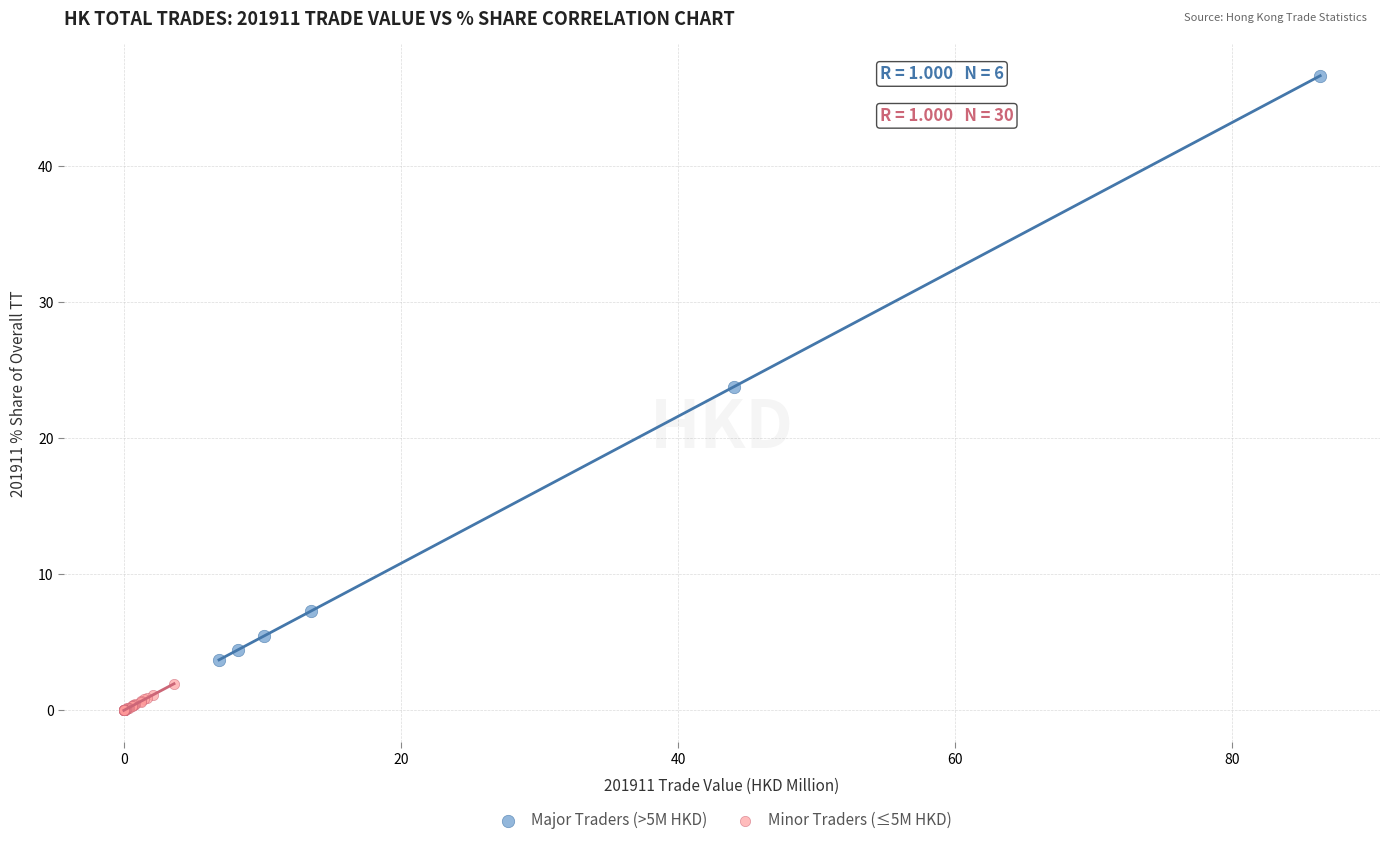

Which series contains the highest Y value?

Major Traders (>5M HKD)